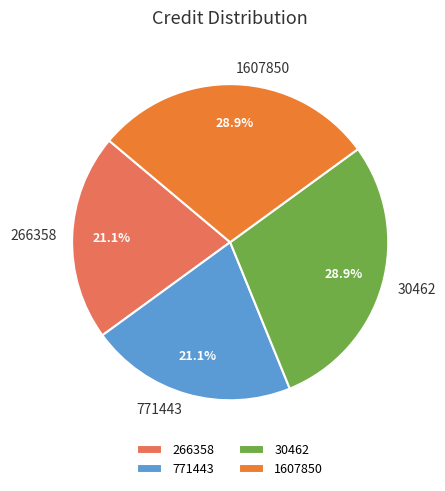

Is it true that 266358 is 27% of the pie?

False